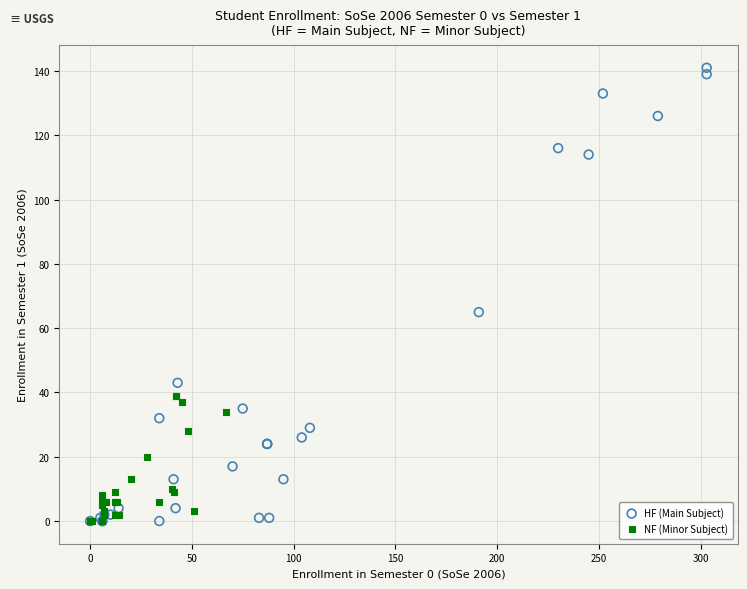

Which series reaches the maximum Y coordinate?

HF (Main Subject)